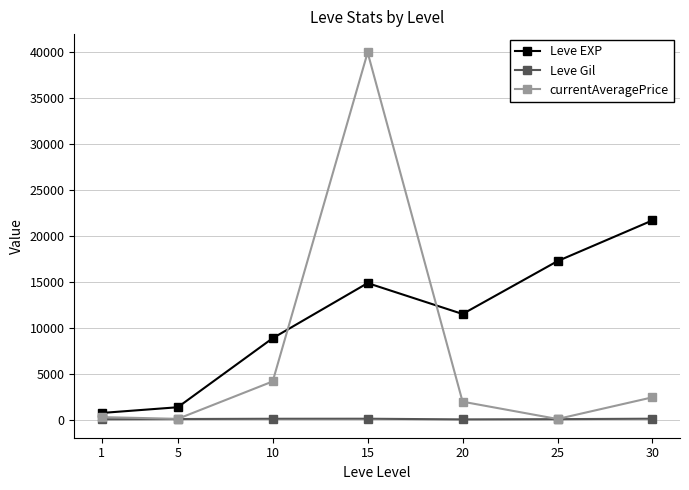

How many interior local peaks does the Leve EXP series have?

1